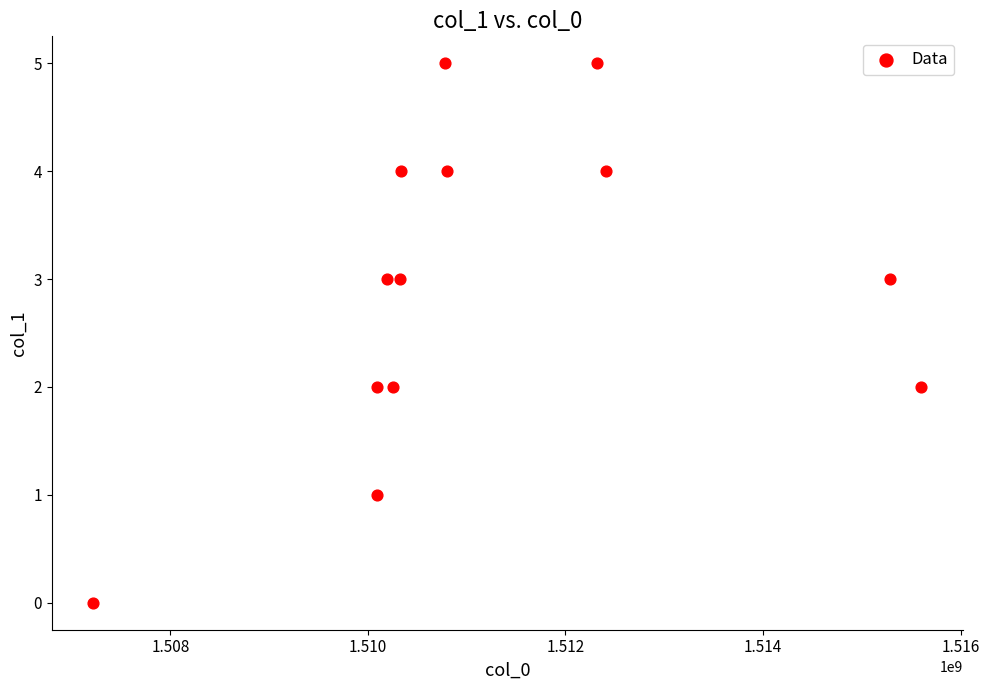

What is the range of X values (max minus min)?

8386329